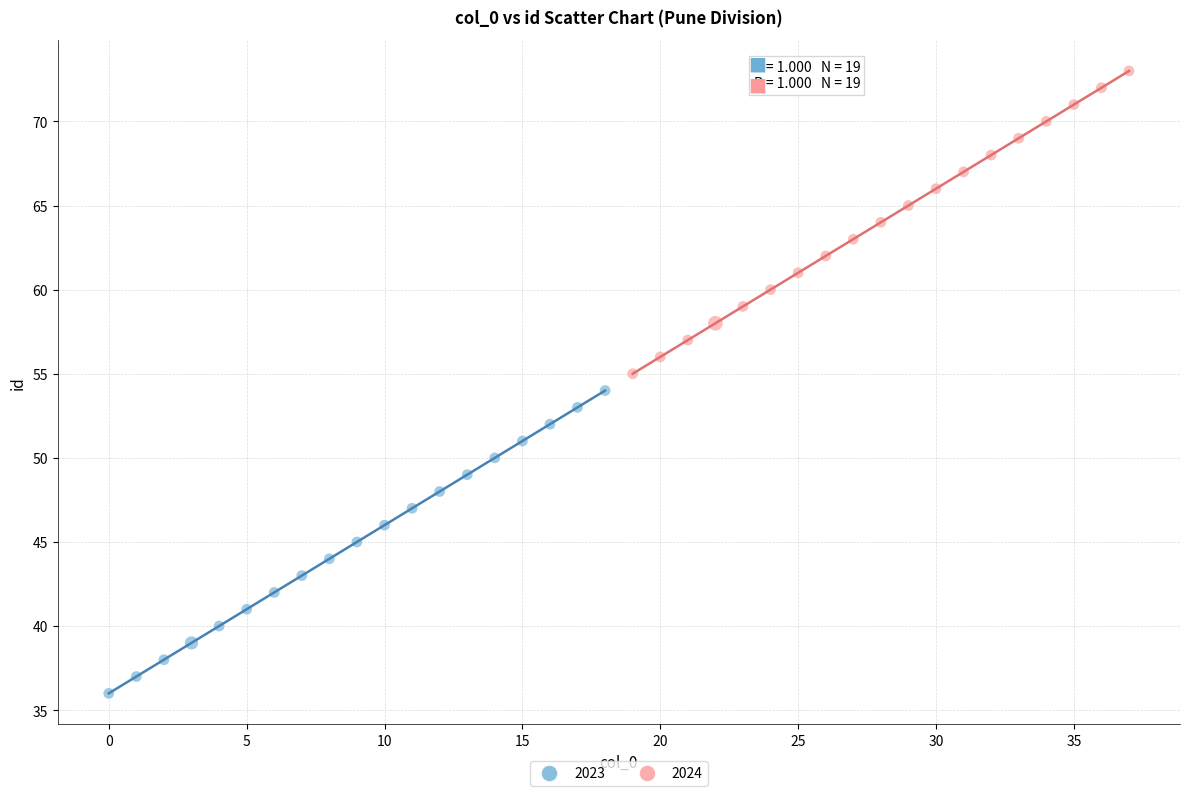

Which series reaches the minimum Y coordinate?

2023